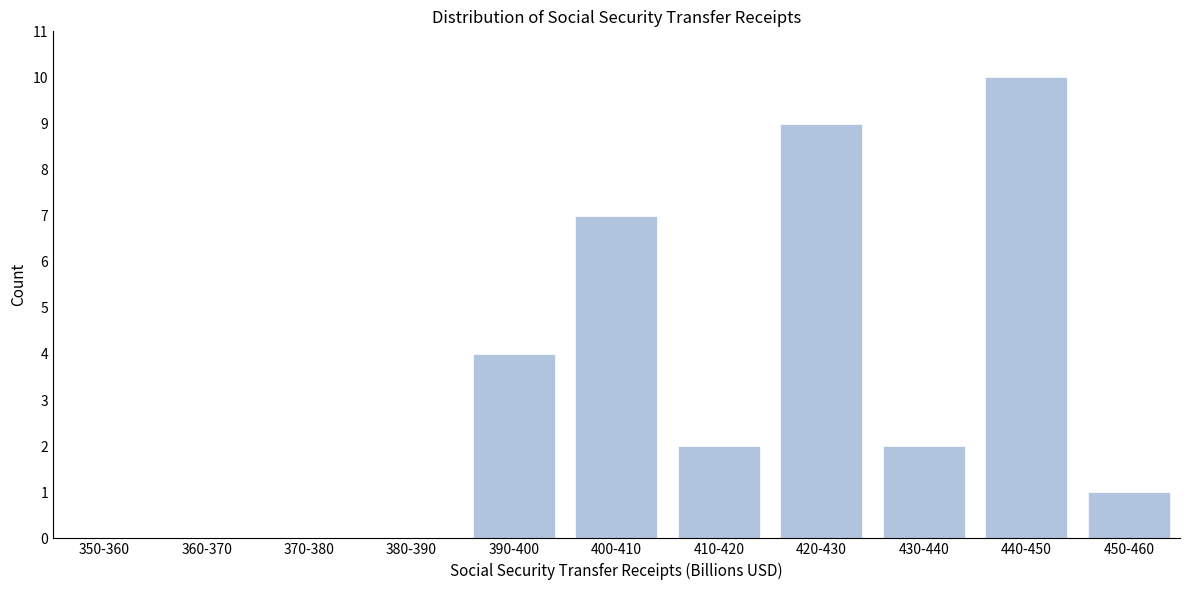

Reading right to left, what are all the values shown in this chart?

450-460=1	440-450=10	430-440=2	420-430=9	410-420=2	400-410=7	390-400=4	380-390=0	370-380=0	360-370=0	350-360=0